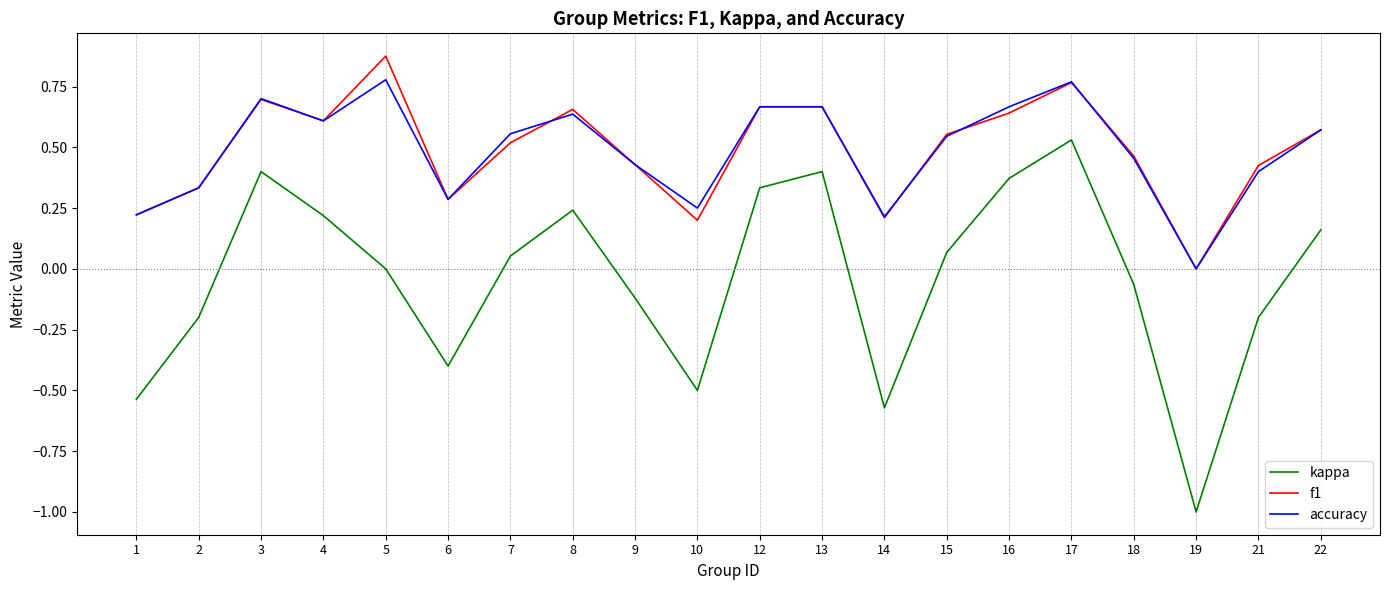

Read the kappa value at 19.

-1.0